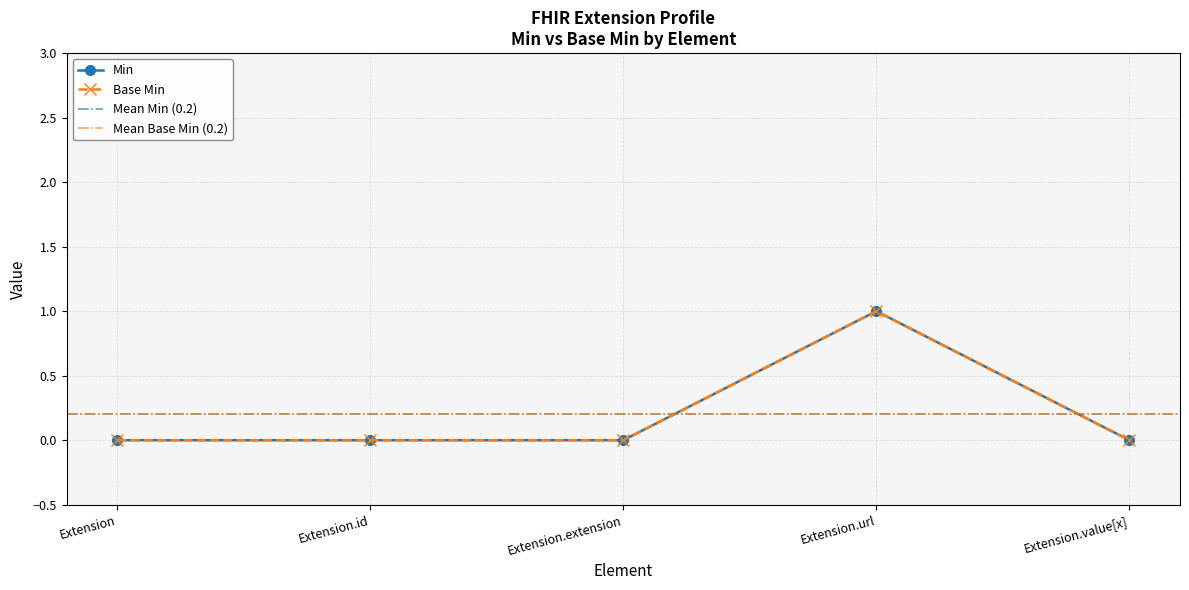

Rank the categories by Min value from lowest to highest.

Extension, Extension.id, Extension.extension, Extension.value[x], Extension.url